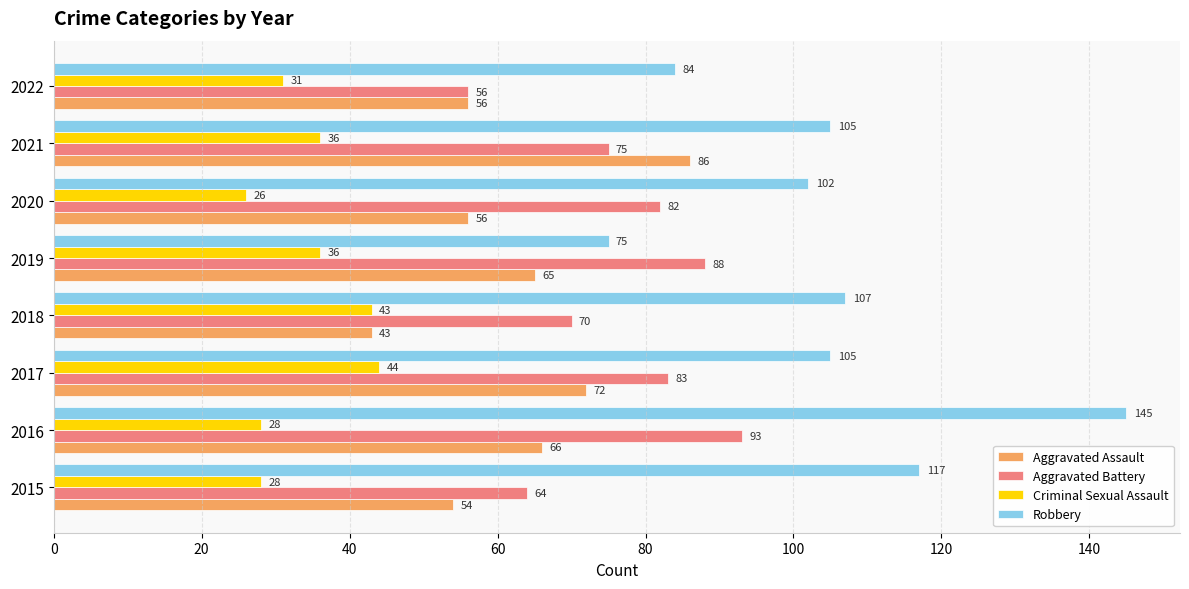

At how many categories does at least one series exceed 110?

2